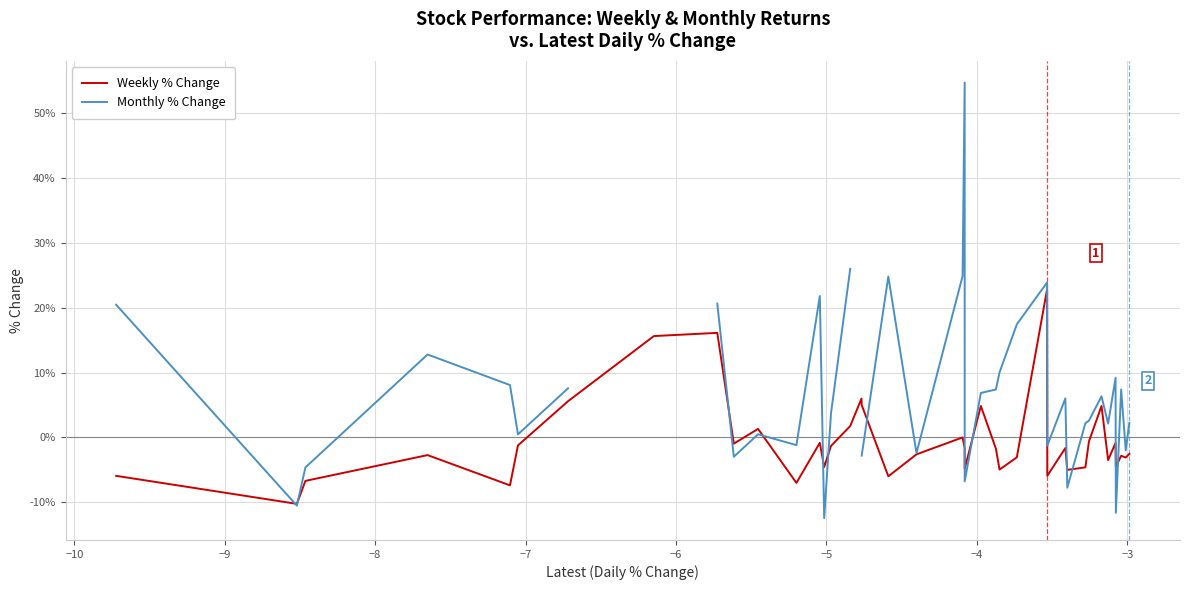

How many values in Monthly % Change are above zero?

26